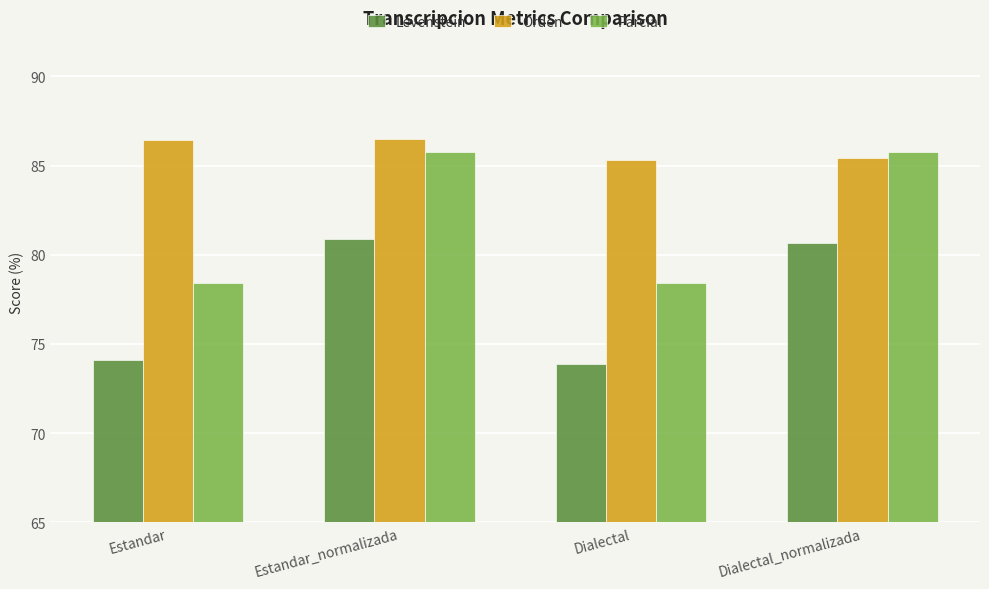

What is the label of the 2nd bar from the right?

Dialectal